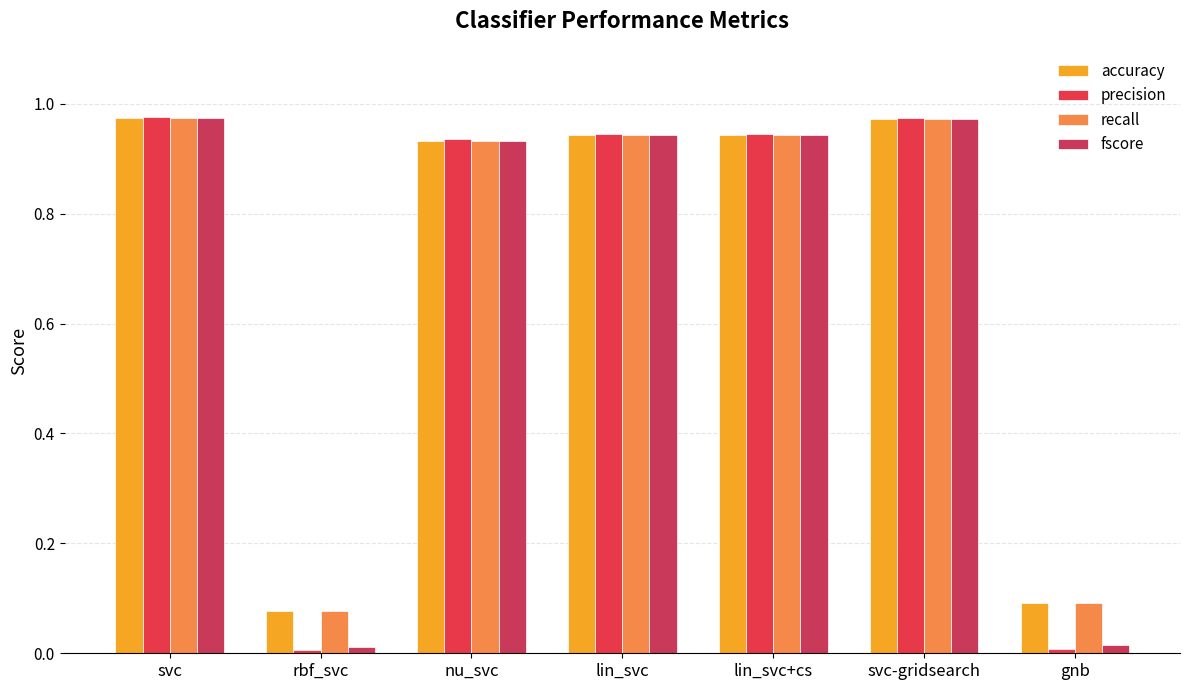

Which label corresponds to the largest value in the chart?

svc